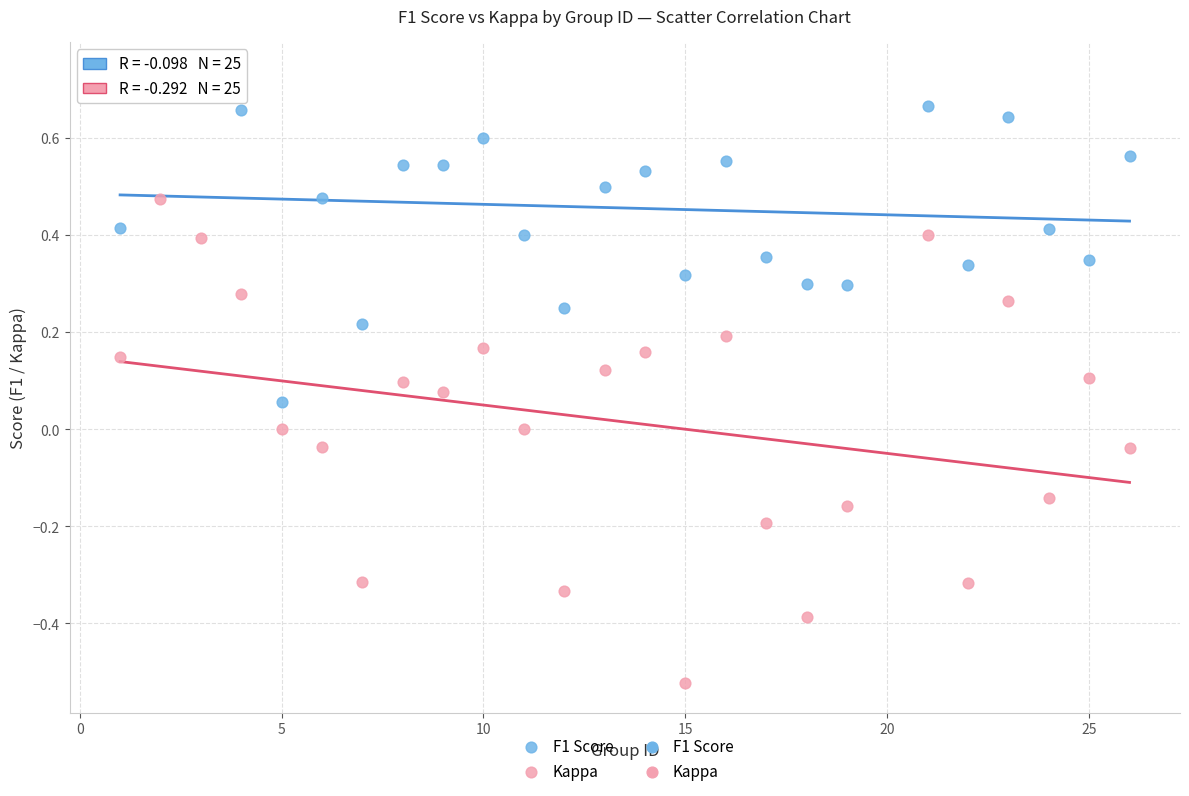

Which series contains the highest Y value?

F1 Score